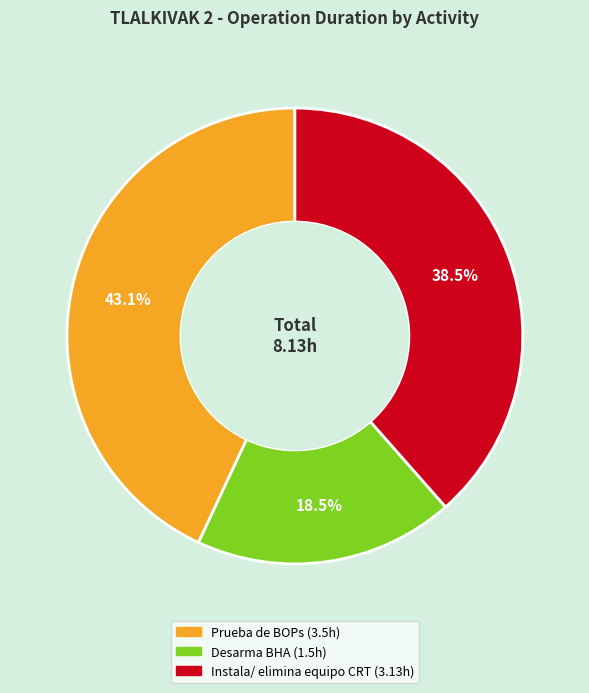

To the nearest percent, what is the difference between the largest and smallest slice percentages?

25%